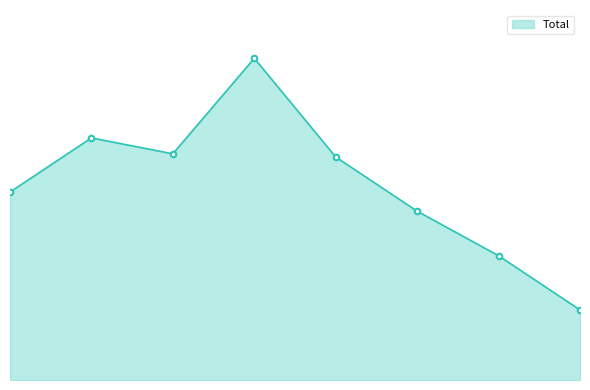

Is this an area chart (filled region under the line)?

Yes